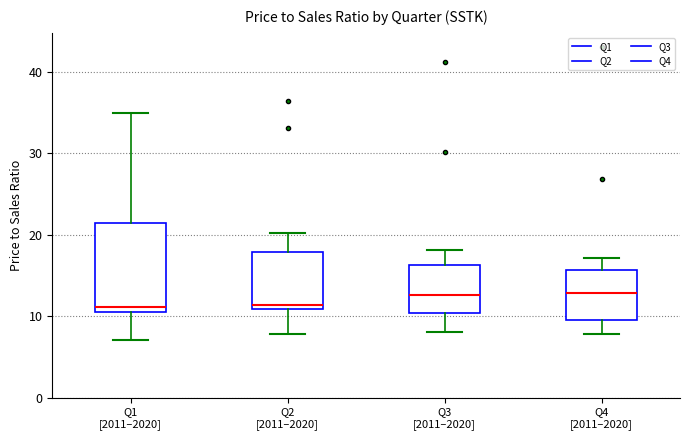

Reading left to right, transcribe this box plot: for each box, give where its median line is, the range the box spans, and where its two whiskers end, as read against the y-axis. The values are not printed on the chart, so give them approximately, as read against the axis.

Q1 [2011–2020]: median 11, box 10 to 21, whiskers 7 to 35
Q2 [2011–2020]: median 11 (just above the box's lower edge), box 11 to 18, whiskers 8 to 20
Q3 [2011–2020]: median 13, box 10 to 16, whiskers 8 to 18
Q4 [2011–2020]: median 13, box 9 to 16, whiskers 8 to 17